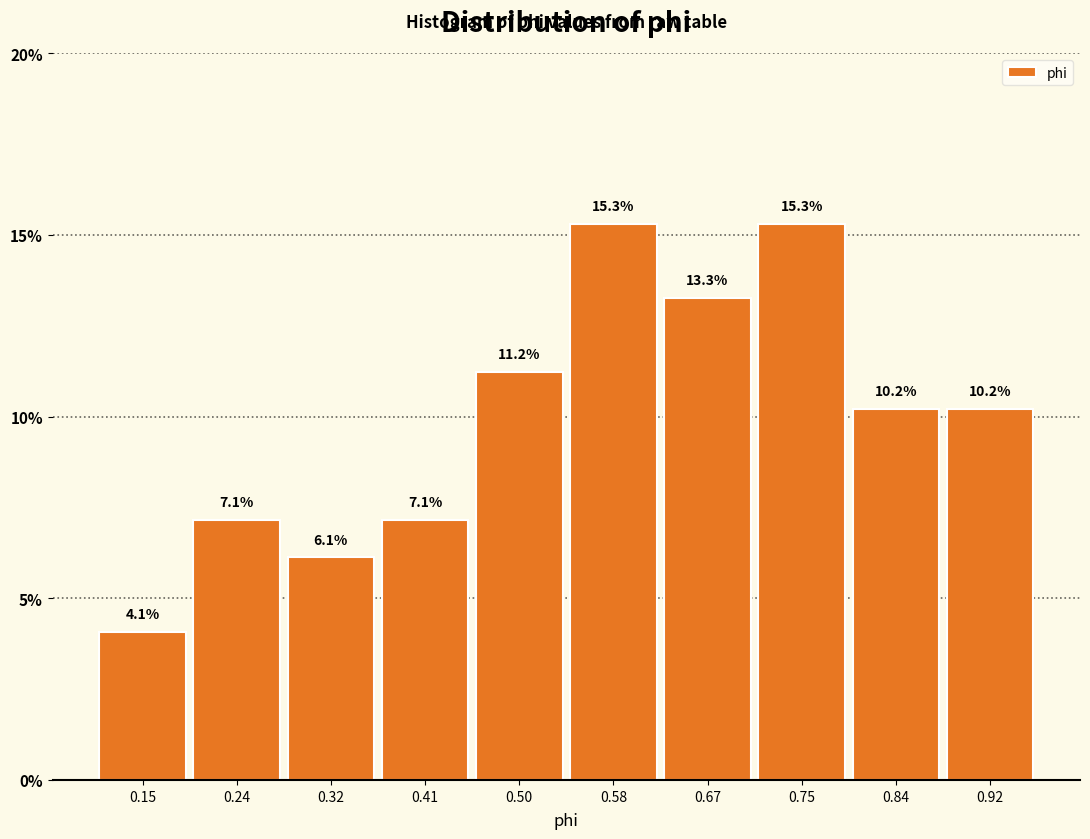

Reading left to right, list every bar in this chart as the range it spans on the x-axis followed by its height. The bar edges are not printed on the chart, so give them approximately, as read against the axis.

0.11 to 0.20: 4.1
0.20 to 0.28: 7.1
0.28 to 0.37: 6.1
0.37 to 0.45: 7.1
0.45 to 0.54: 11.2
0.54 to 0.62: 15.3
0.62 to 0.71: 13.3
0.71 to 0.80: 15.3
0.80 to 0.88: 10.2
0.88 to 0.97: 10.2